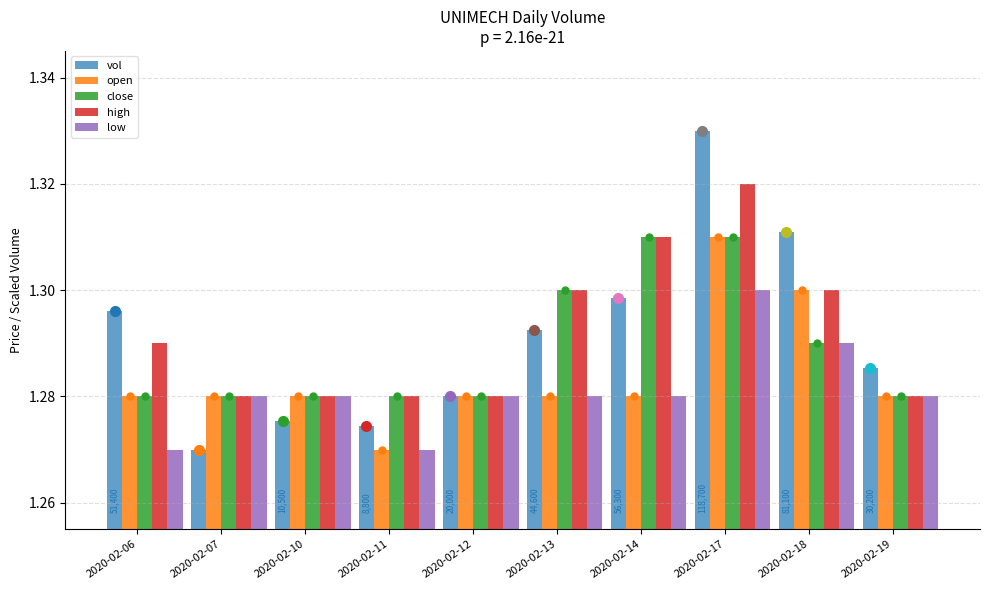

Which category has the highest value in the open series?

2020-02-17